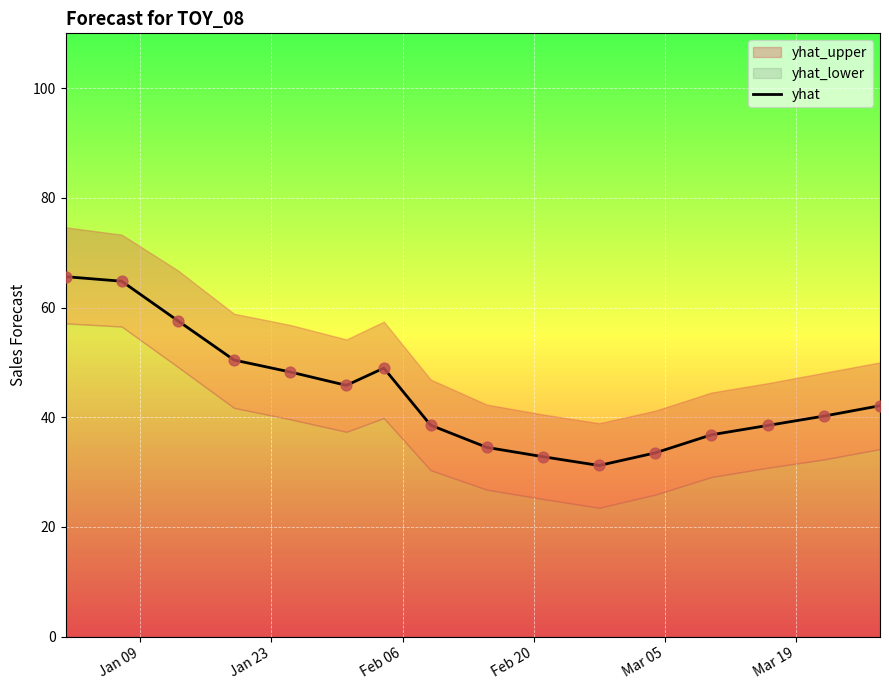

What is the minimum value for yhat?

31.2